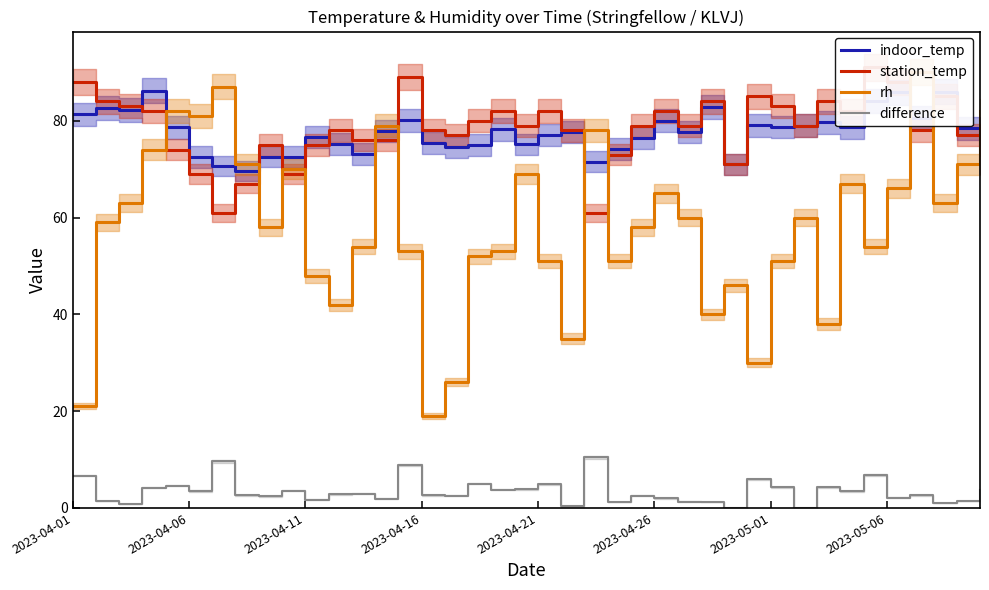

How many lines are shown in the chart?

4